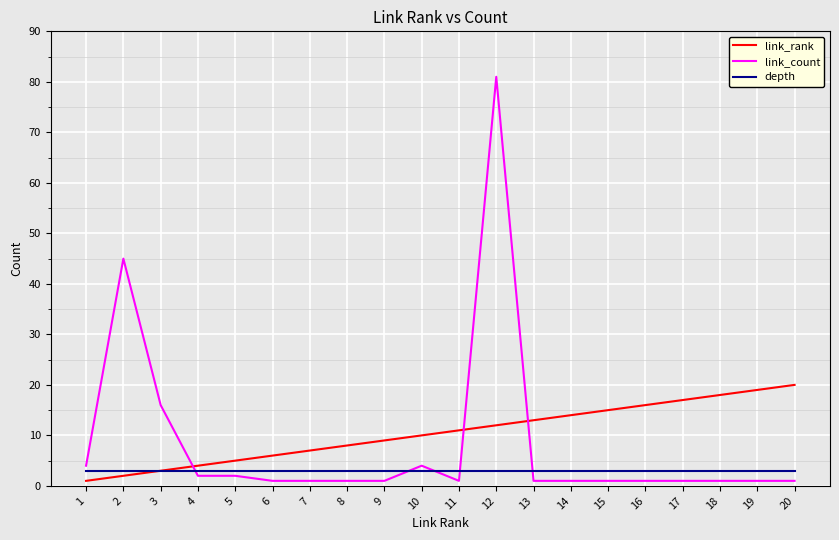

What value does the depth series have at 20?

3